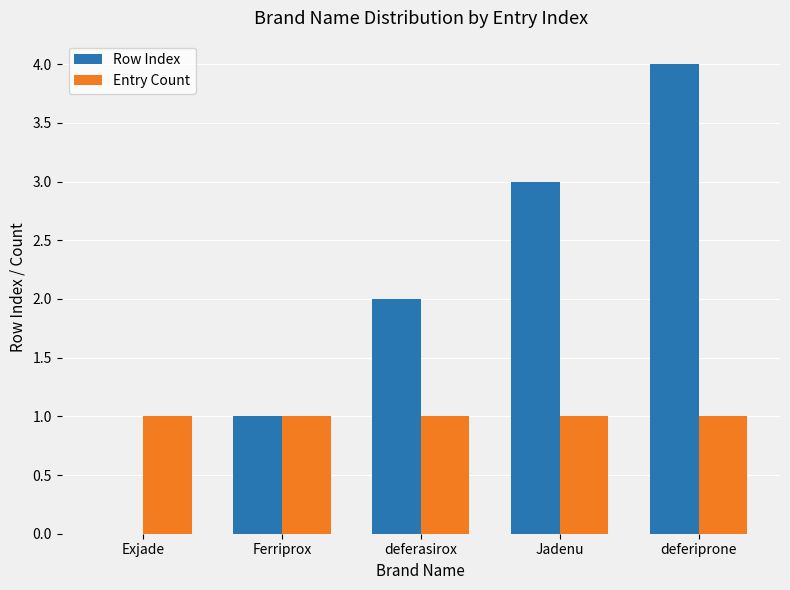

What is the sum of all Entry Count values?

5